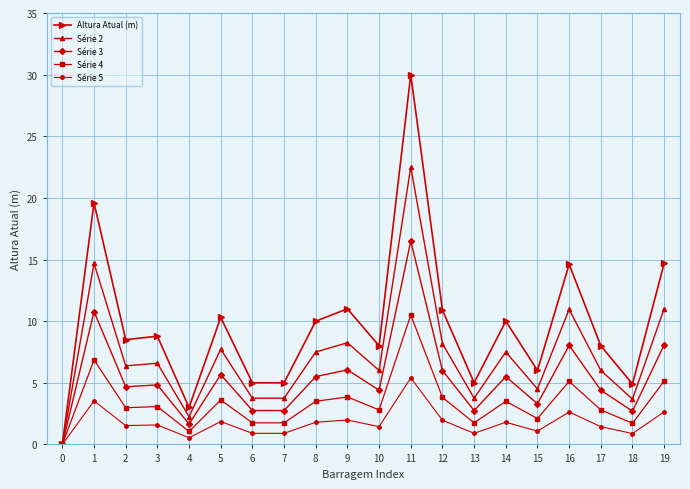

What is the total value across all series at 17?

22.6